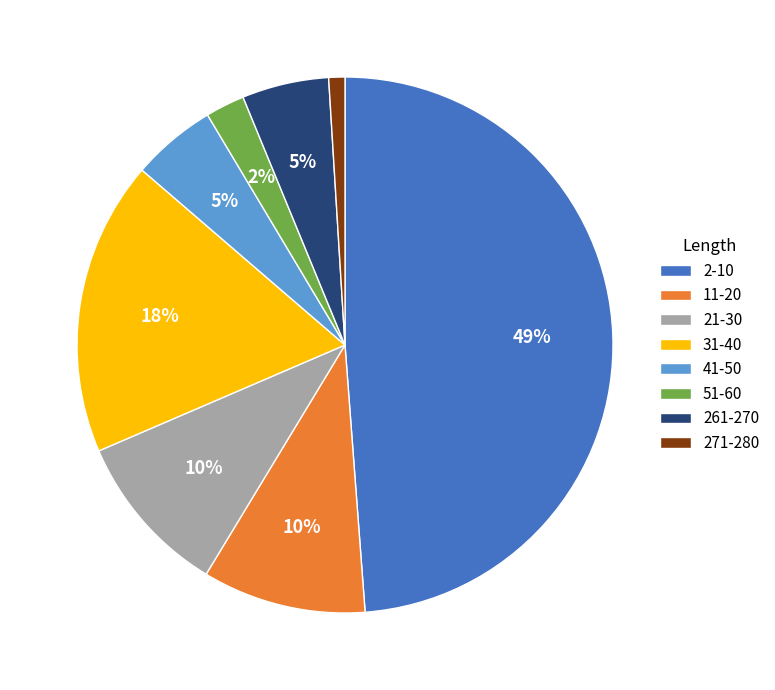

To the nearest percent, what is the difference between the largest and smallest slice percentages?

48%